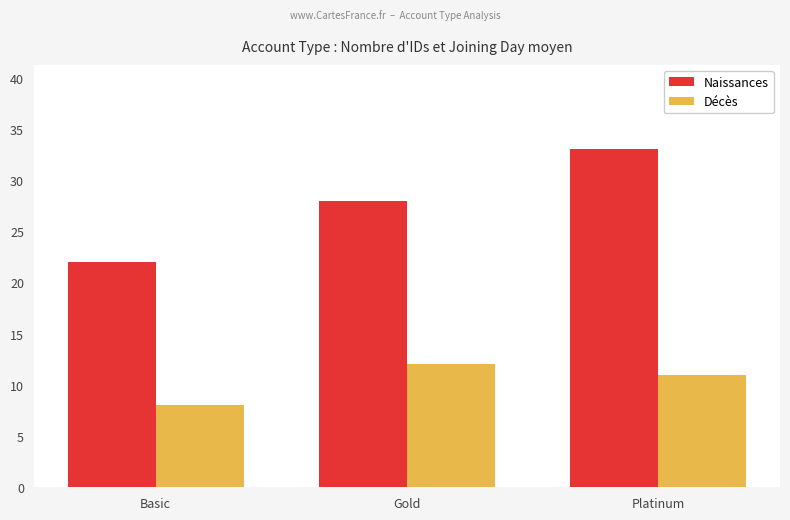

What is the average value of the Décès series?

10